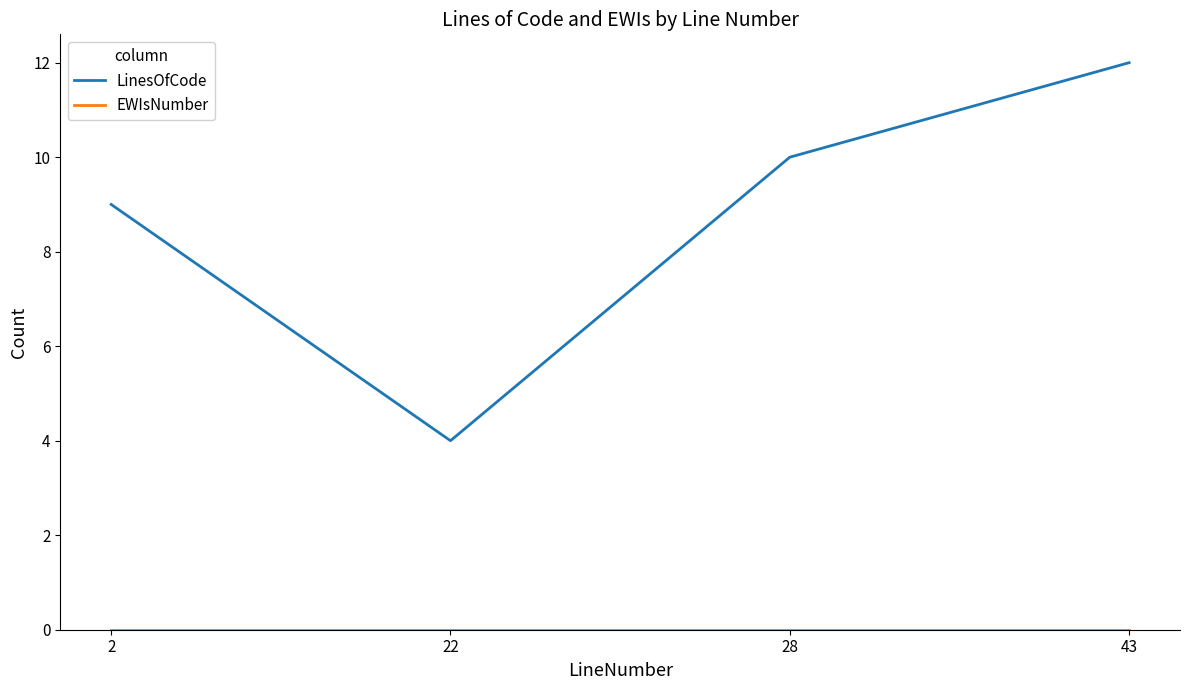

Is it true that LinesOfCode equals 12 at 43?

True